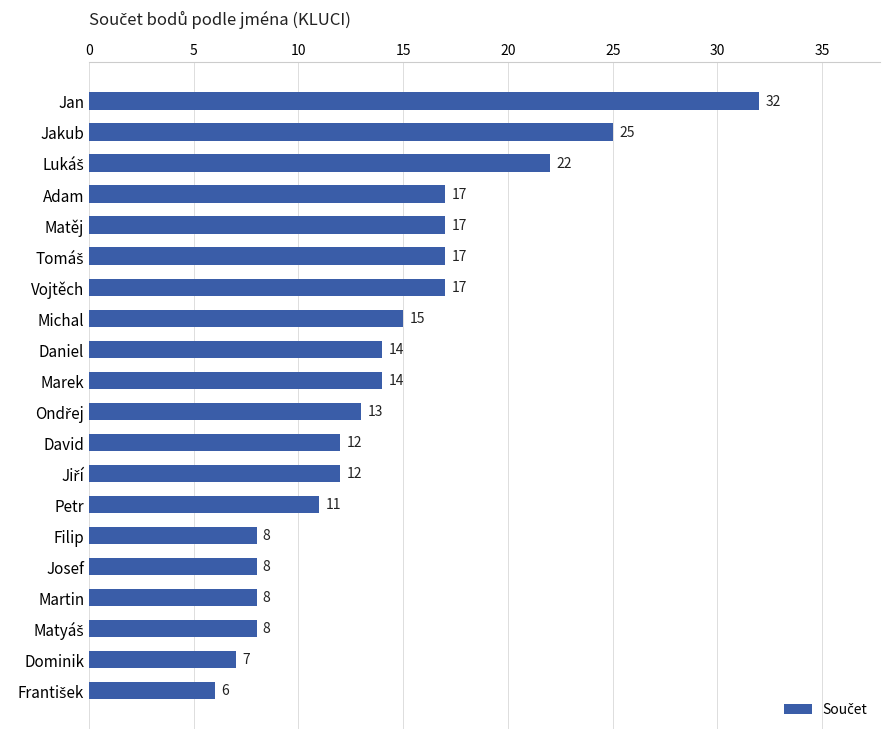

How many bars are there in total?

20